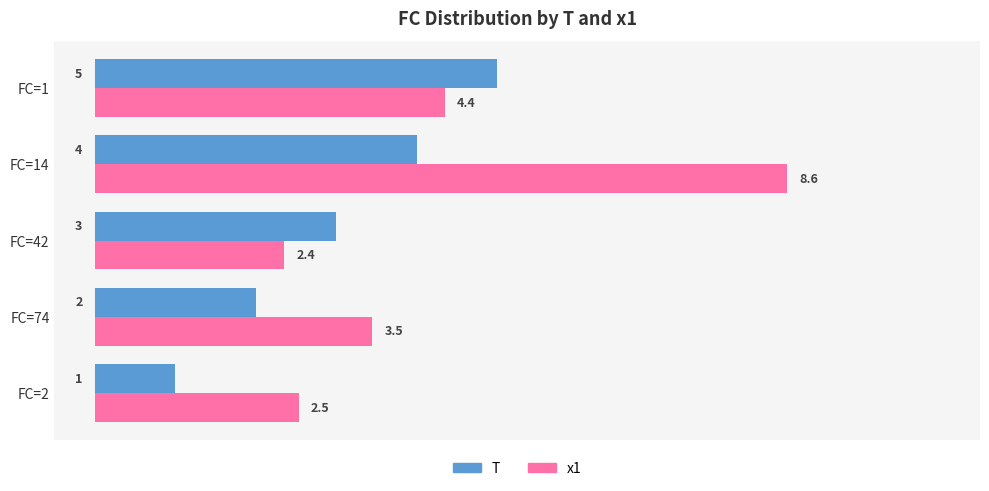

At which label is x1 closest to 5?

FC=1